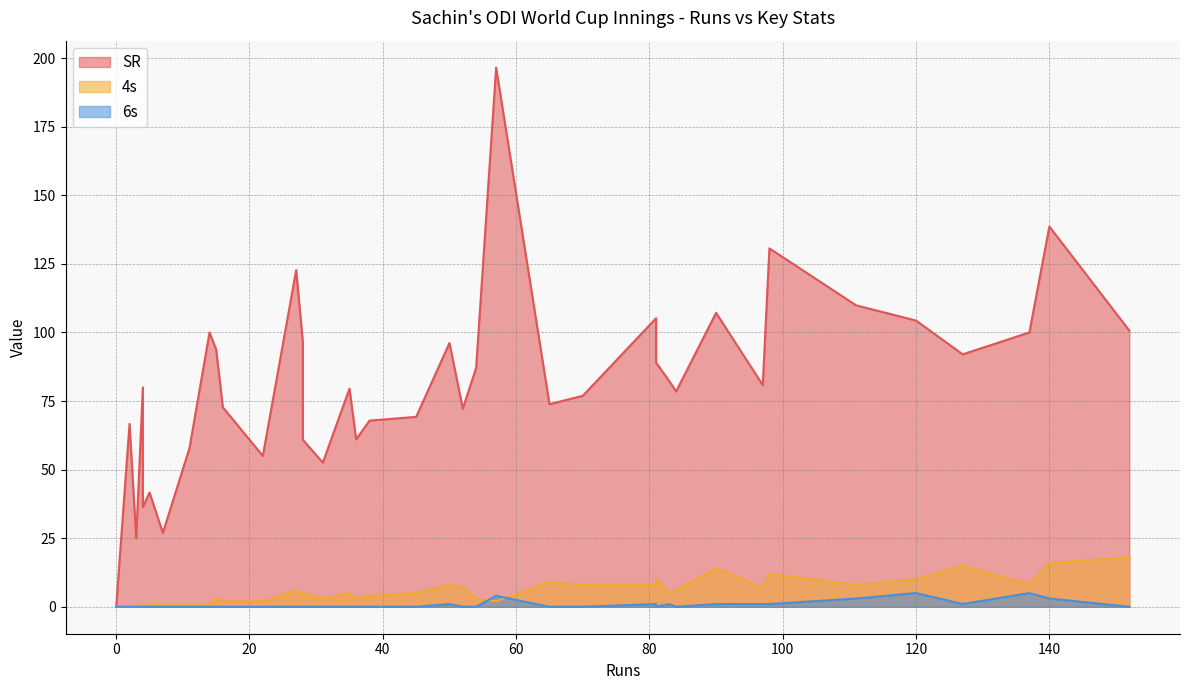

What is the maximum value shown in the chart?

196.6